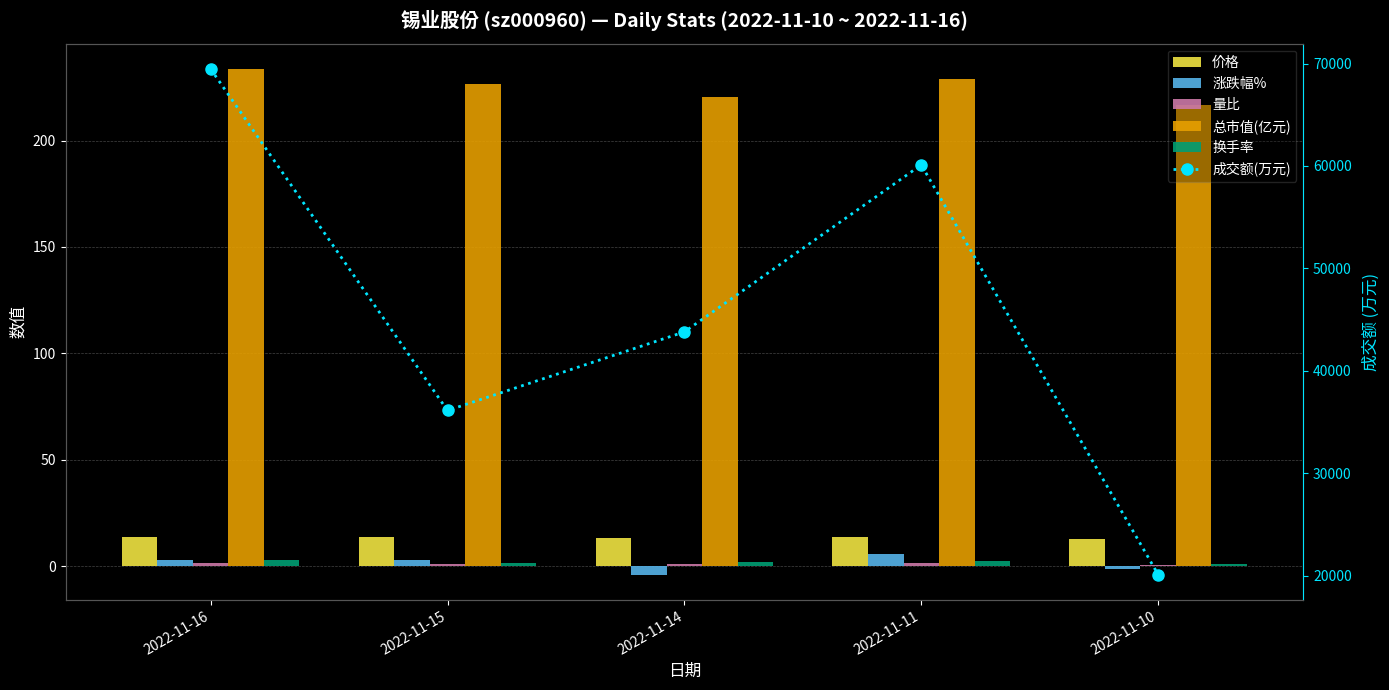

What is the spread (max minus min) of values at 2022-11-16?

69473.2